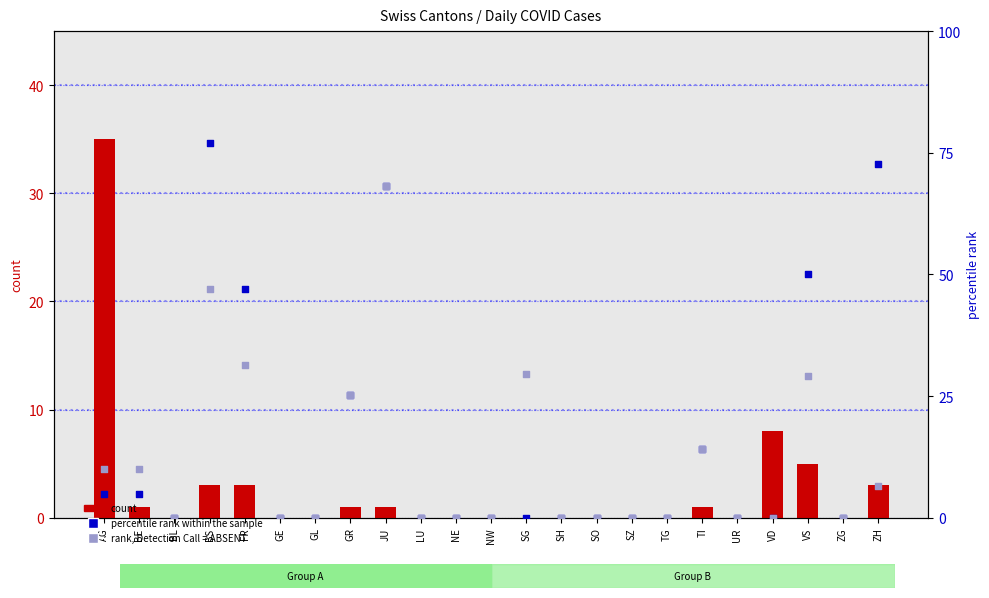

At which category is the sum across all series the highest?

JU